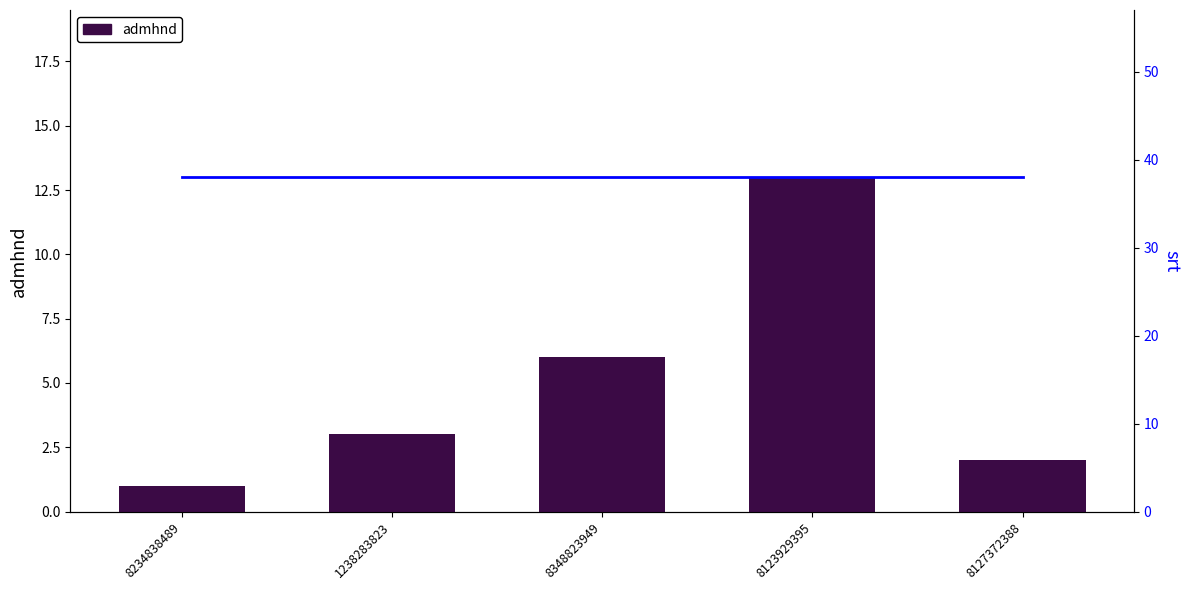

Reading left to right, transcribe all the data shown in this chart.

admhnd: 8234838489=1	1238283823=3	8348823949=6	8123929395=13	8127372388=2
srt: 8234838489=38	1238283823=38	8348823949=38	8123929395=38	8127372388=38